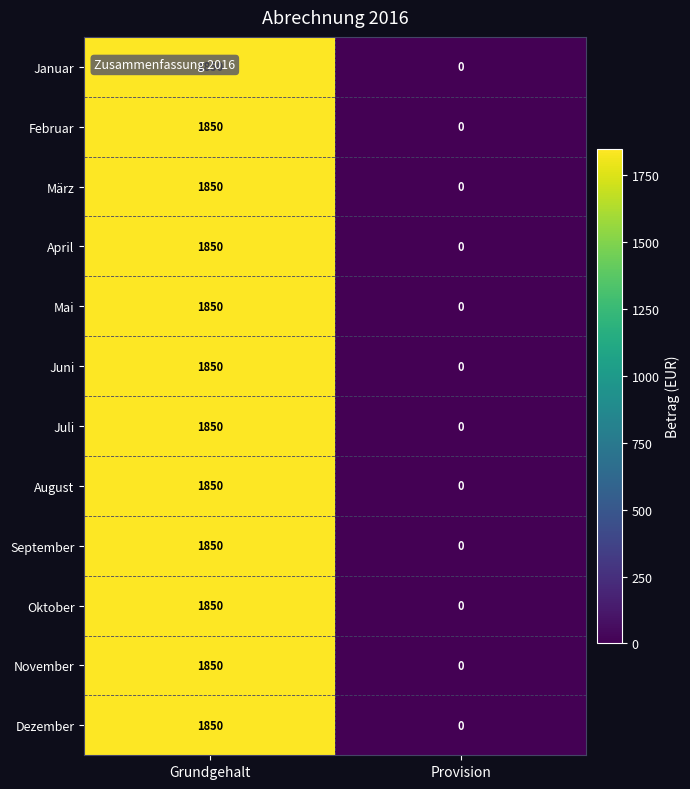

What is the total value across all series at Grundgehalt?

22200